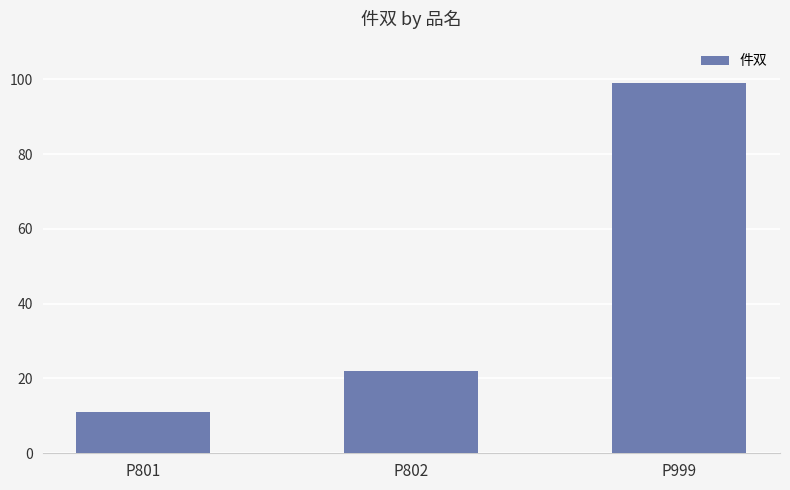

Read the value at P999.

99